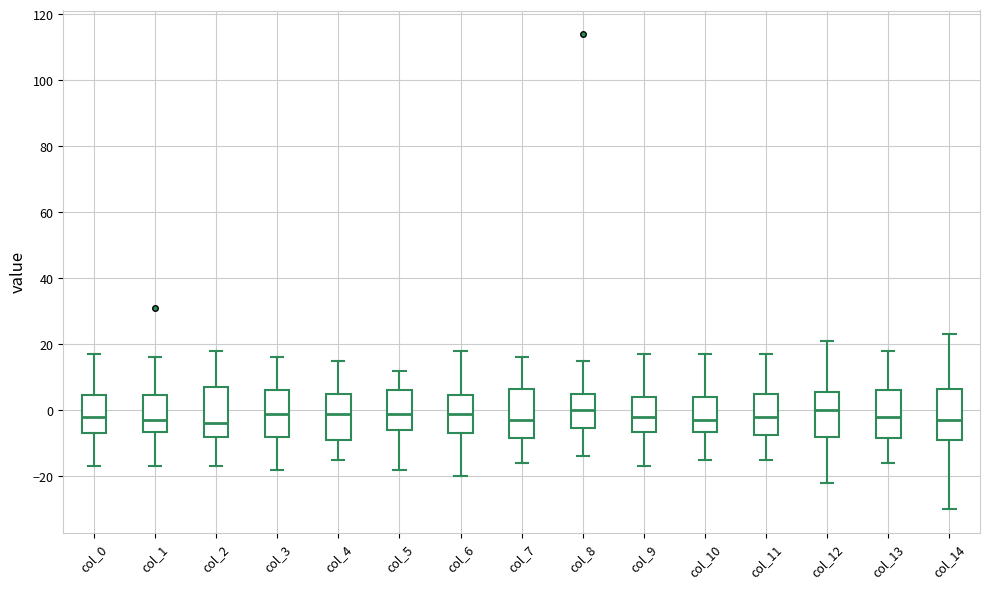

Where does the upper whisker of the box for col_2 end on the y-axis? The values are not printed on the chart, so give them approximately, as read against the axis.

18